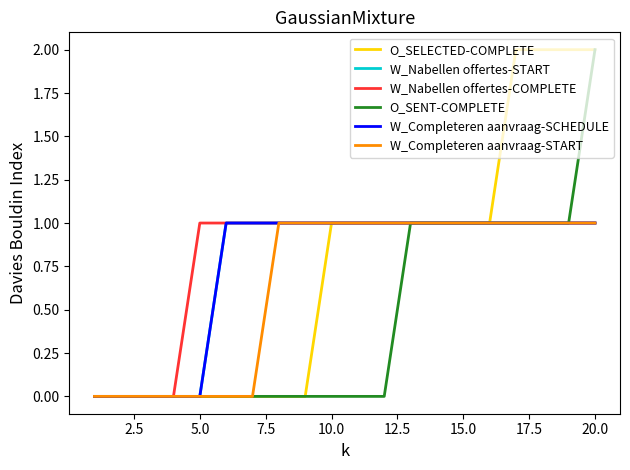

Which series has the largest range (max minus min)?

O_SELECTED-COMPLETE